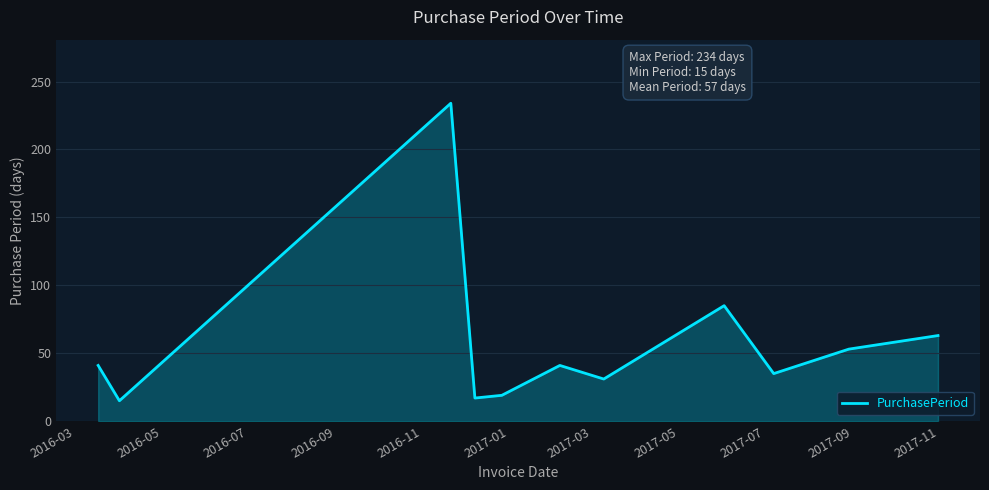

What is the smallest value displayed?

15